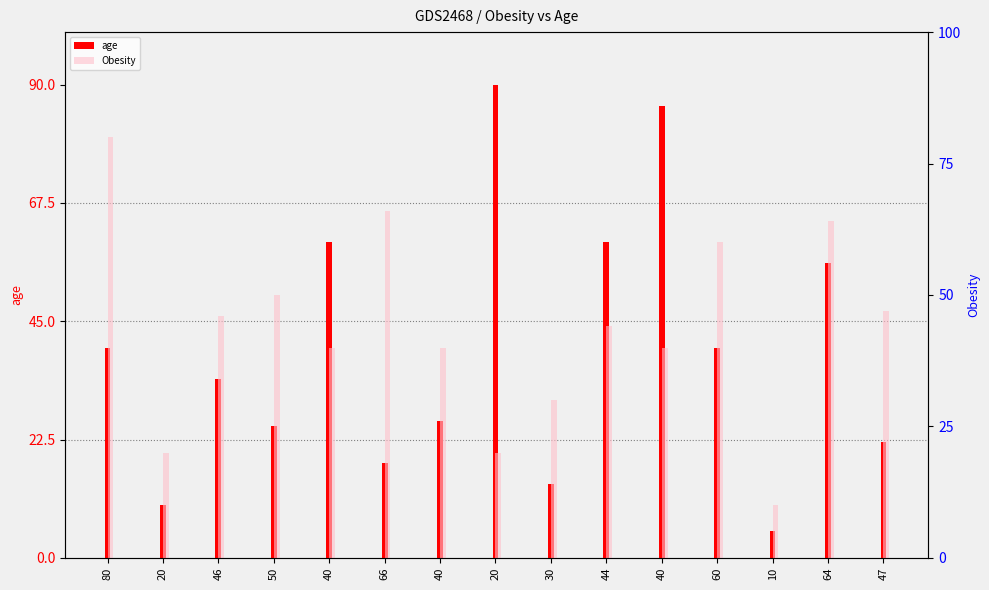

The value of age at 44 is 60. True or false?

True